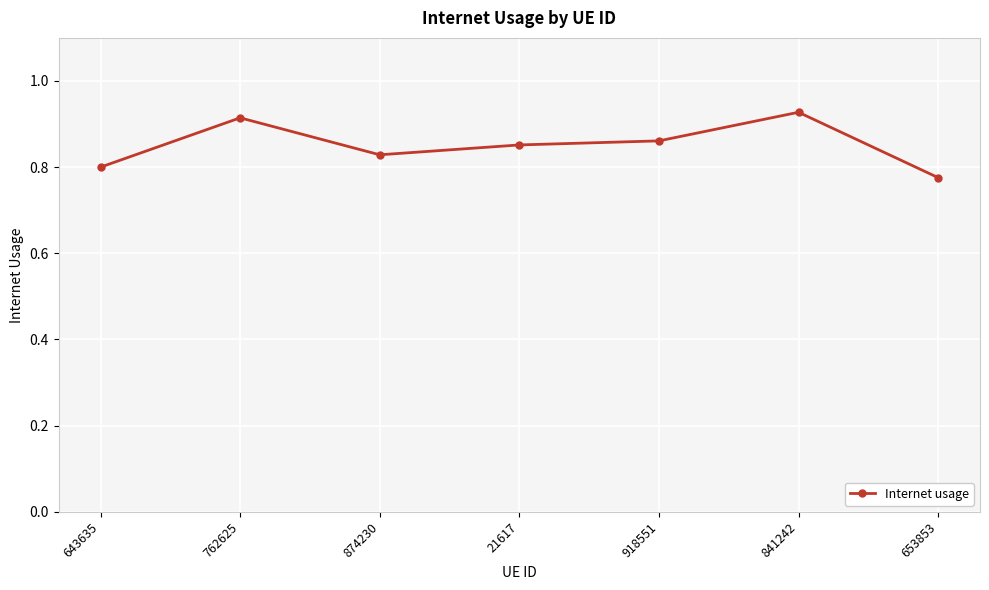

Rank the categories by value from lowest to highest.

653853, 643635, 874230, 21617, 918551, 762625, 841242